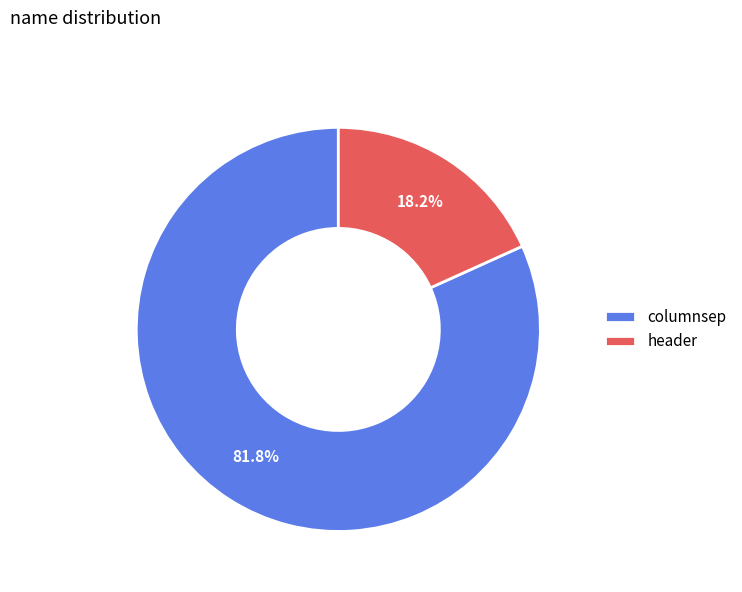

To the nearest percent, what portion does header represent?

18%